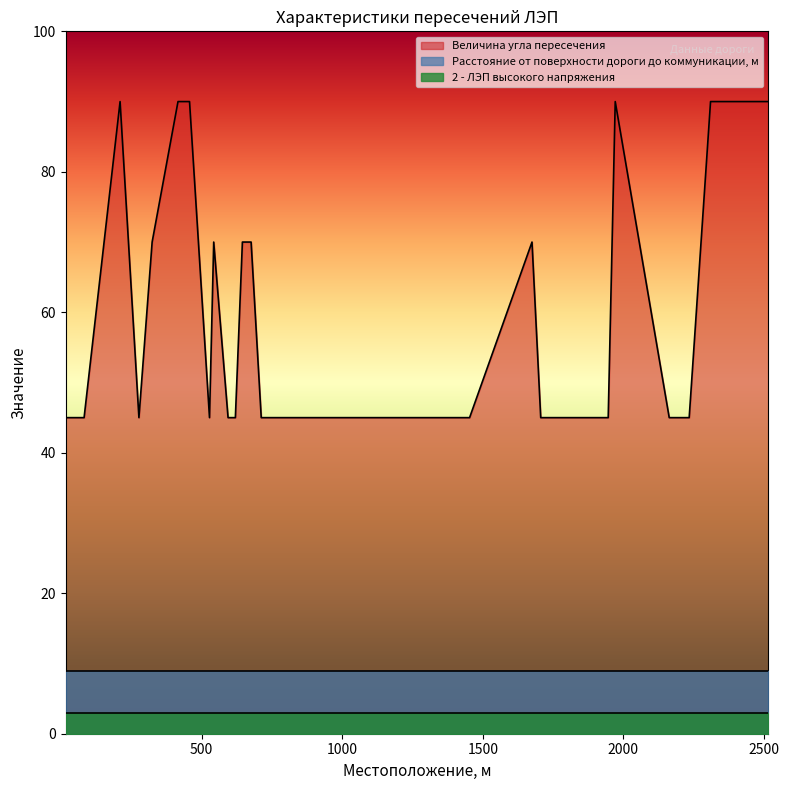

True or false: Величина угла пересечения and 2 - ЛЭП высокого напряжения intersect in this chart.

False